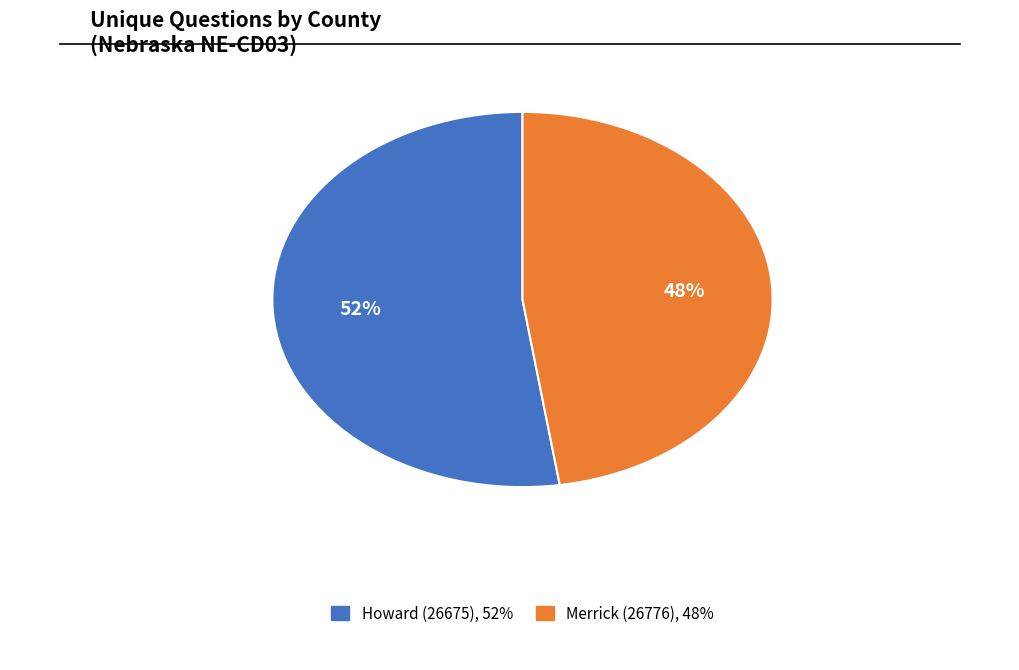

True or false: Howard (26675) accounts for 63% of the total.

False